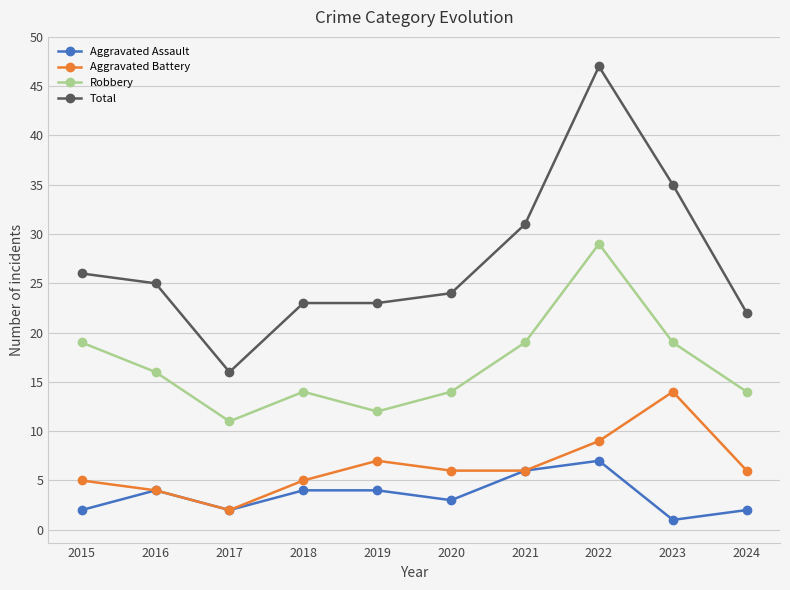

What is the spread (max minus min) of values at 2019?

19